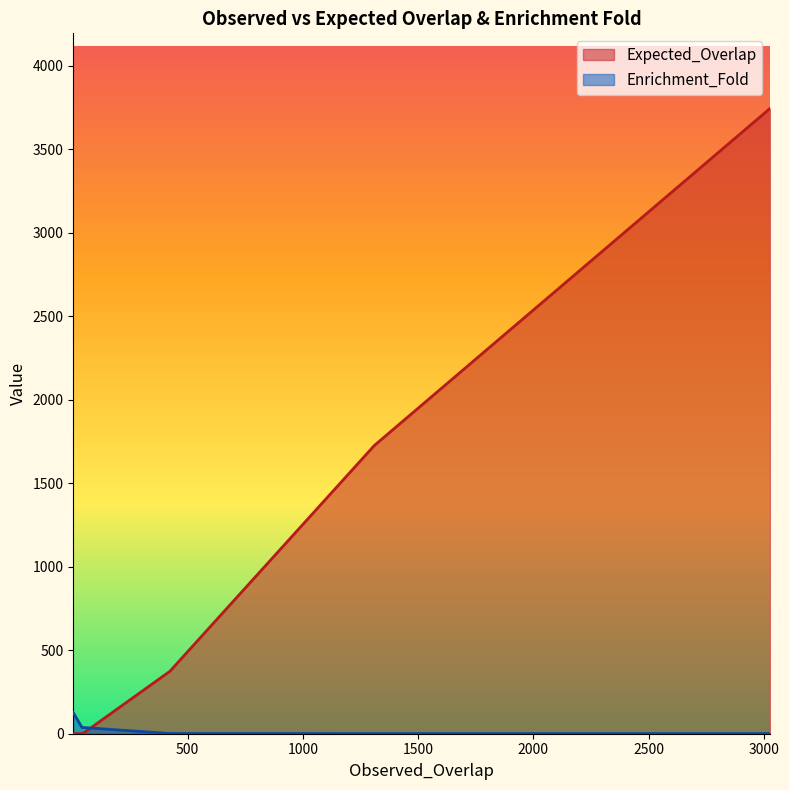

What are all the series names shown in the legend?

Expected_Overlap, Enrichment_Fold